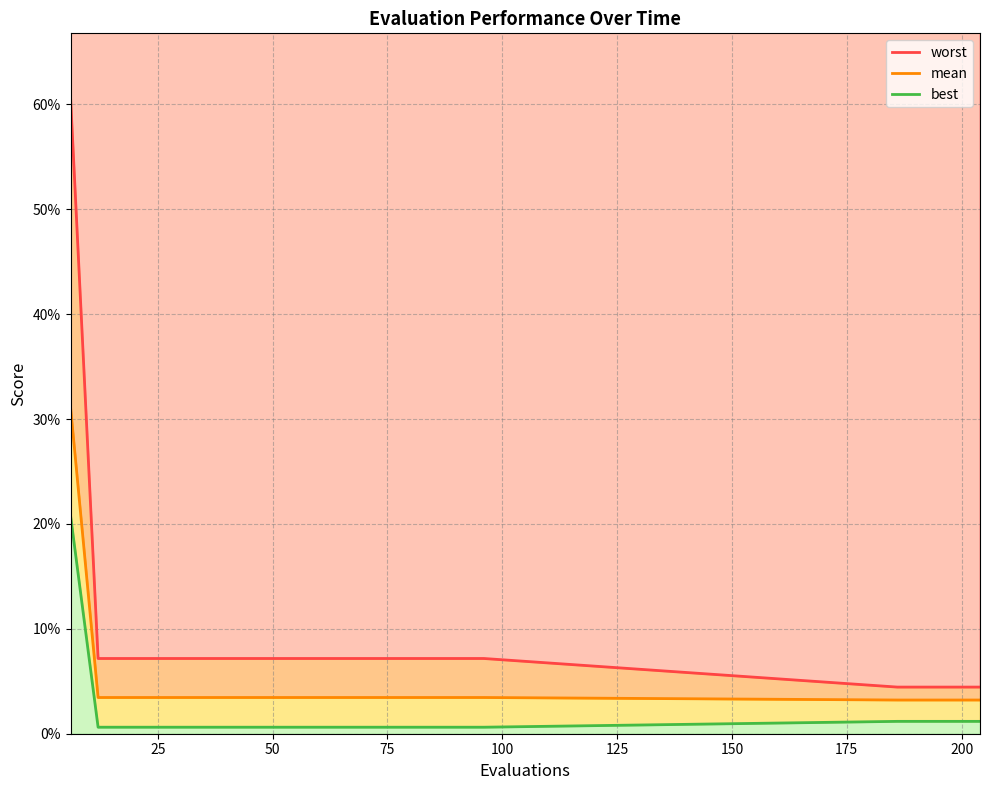

How many data points does each series have?

20